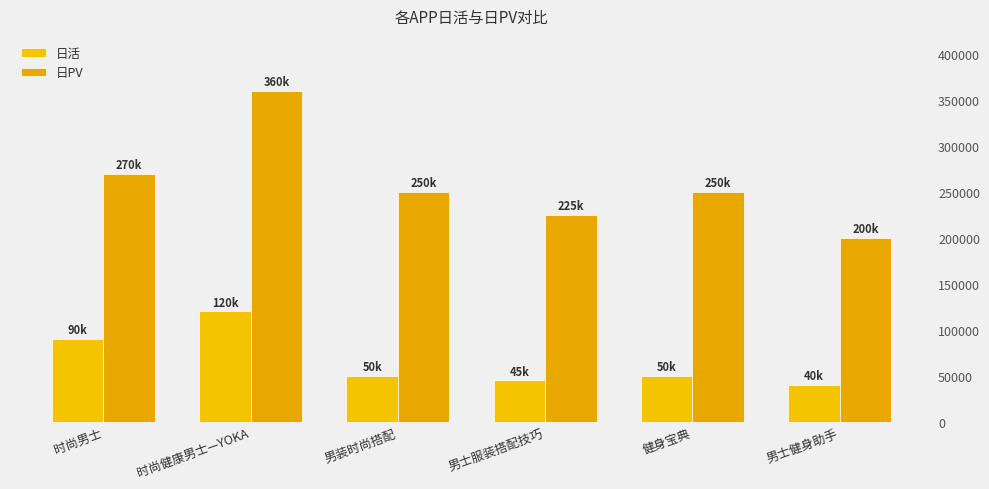

Between 时尚健康男士—YOKA and 男装时尚搭配, which is larger?

时尚健康男士—YOKA